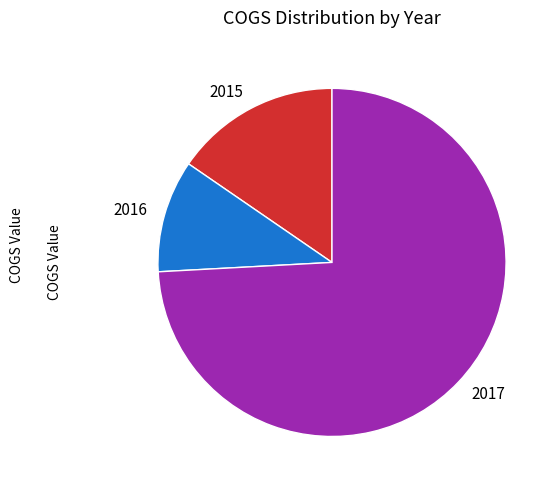

Is 2017 the majority of the pie?

Yes